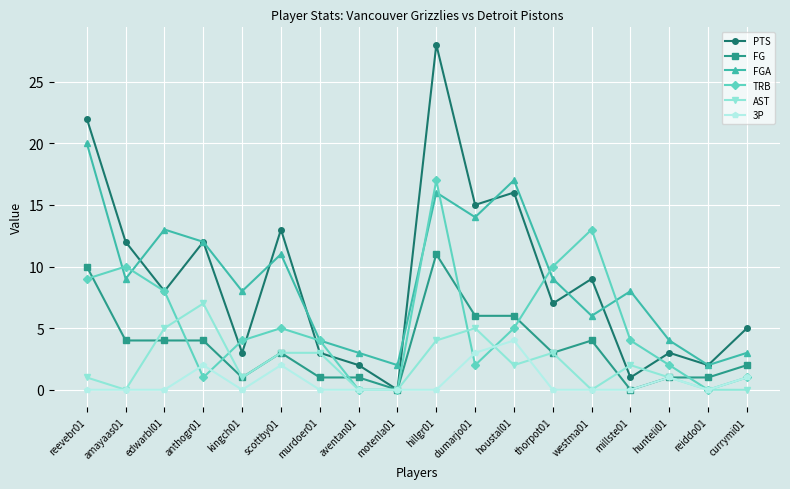

What is the sum of all TRB values?

95